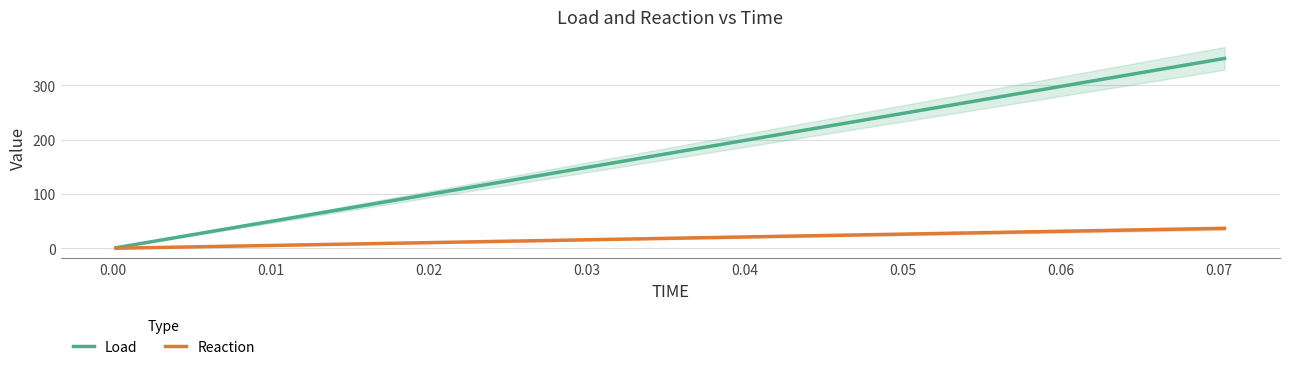

At how many categories does at least one series exceed 227?

13